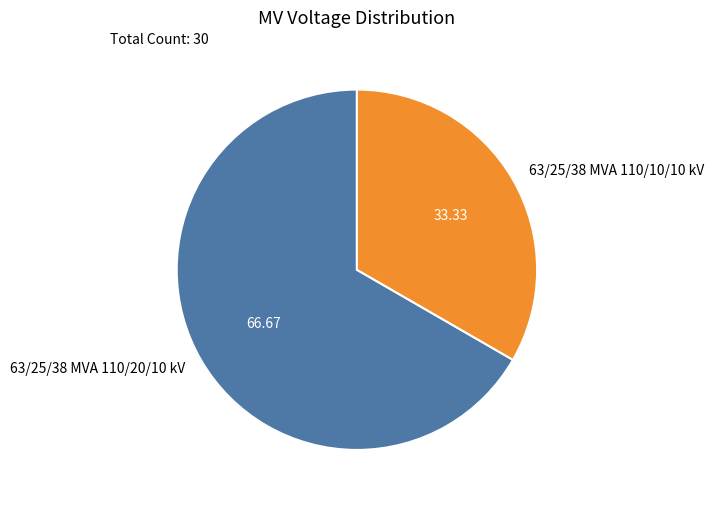

Which has a higher value, 63/25/38 MVA 110/20/10 kV or 63/25/38 MVA 110/10/10 kV?

63/25/38 MVA 110/20/10 kV